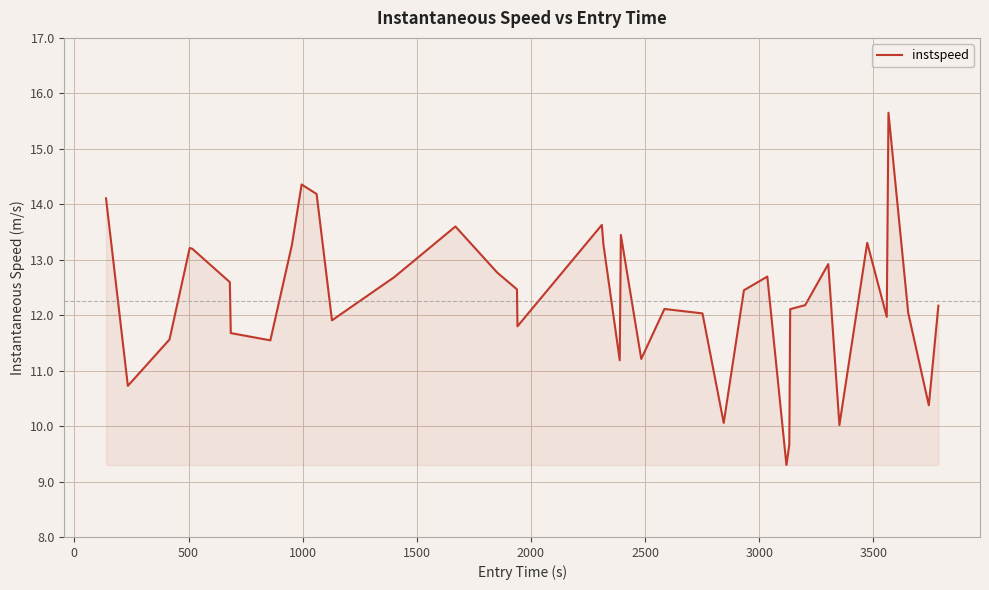

What is the difference between the maximum and minimum values?

6.4